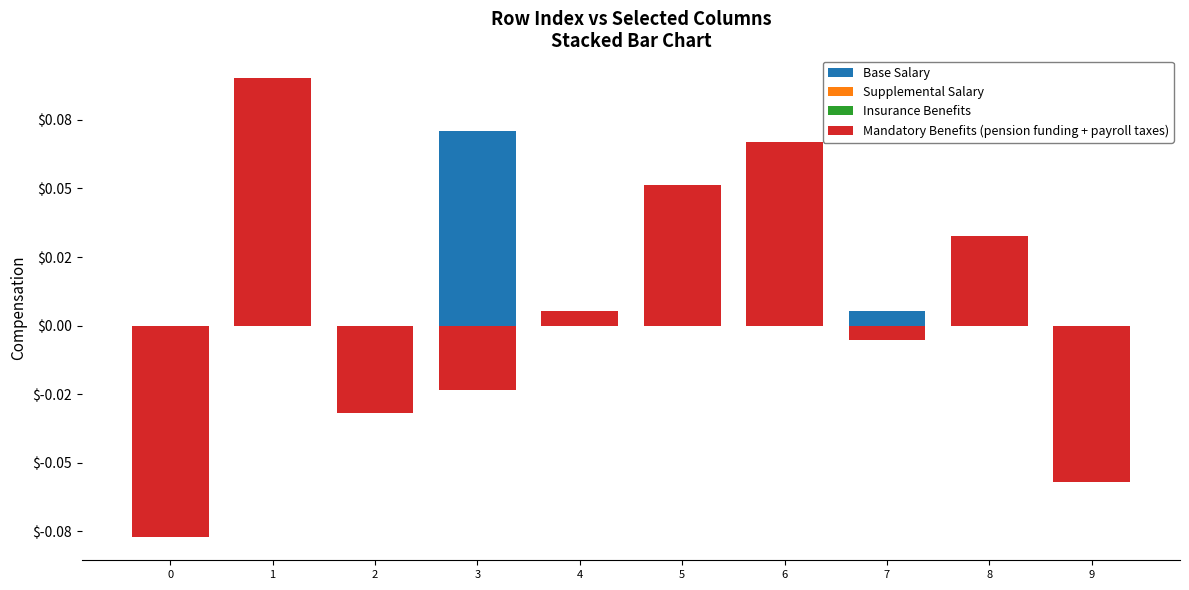

What is the spread (max minus min) of values at 1?

0.1